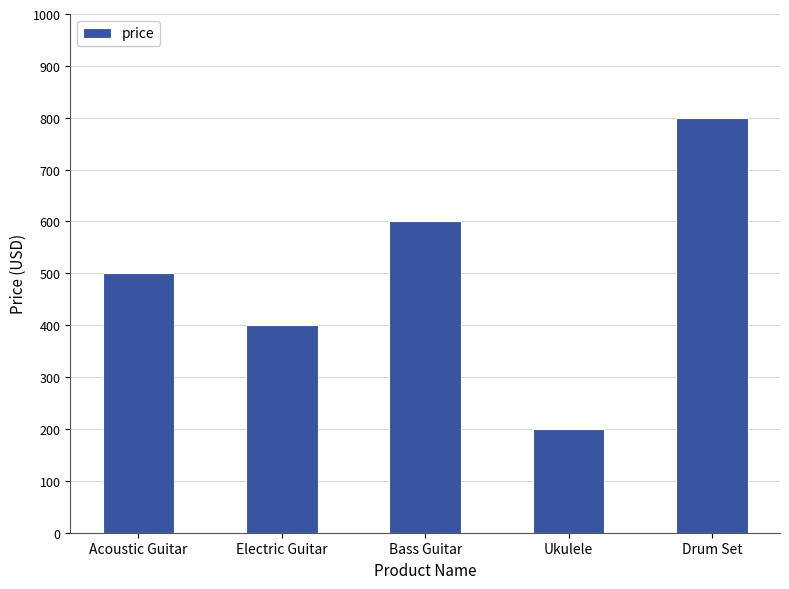

What is the difference between the second highest and second lowest values?

200